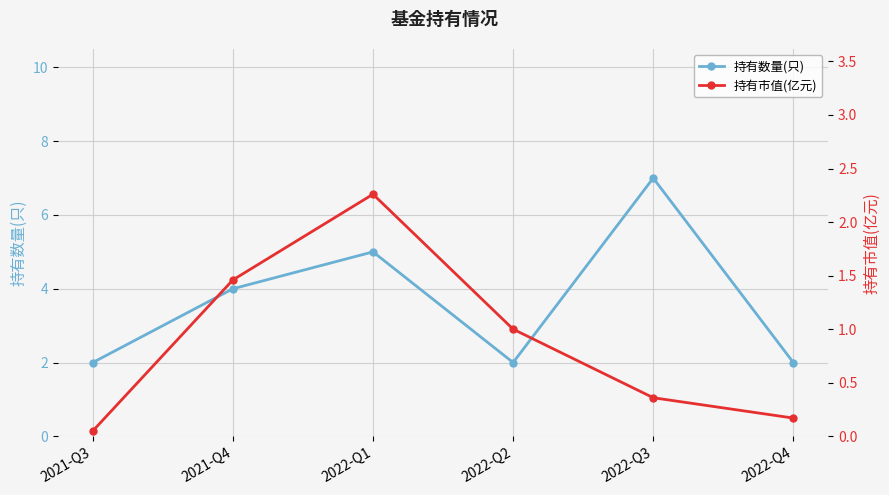

What is the average value of the 持有市值(亿元) series?

0.9